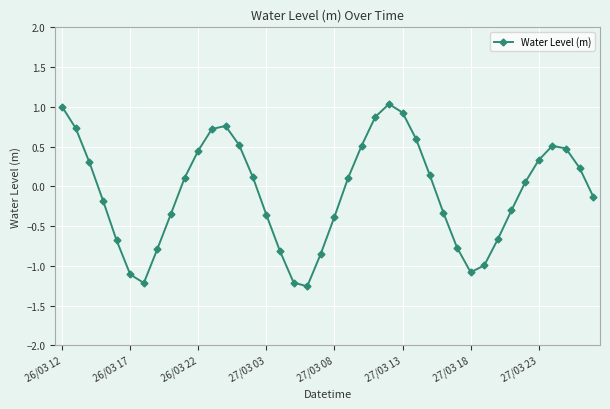

What is the greatest value displayed?

1.0